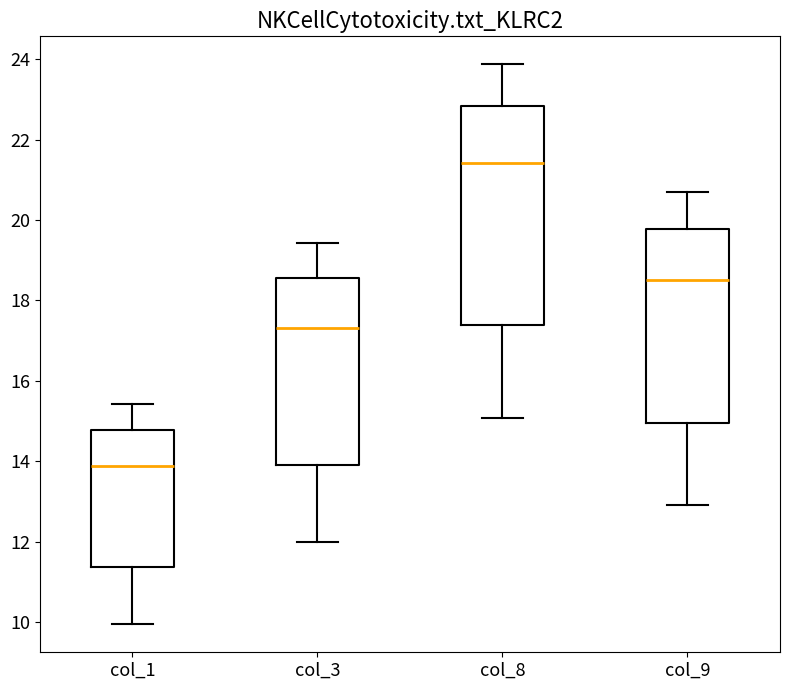

Reading left to right, transcribe this box plot: for each box, give where its median line is, the range the box spans, and where its two whiskers end, as read against the y-axis. The values are not printed on the chart, so give them approximately, as read against the axis.

col_1: median 13.8, box 11.4 to 14.8, whiskers 10.0 to 15.4
col_3: median 17.4, box 14.0 to 18.6, whiskers 12.0 to 19.4
col_8: median 21.4, box 17.4 to 22.8, whiskers 15.0 to 23.8
col_9: median 18.4, box 15.0 to 19.8, whiskers 13.0 to 20.6